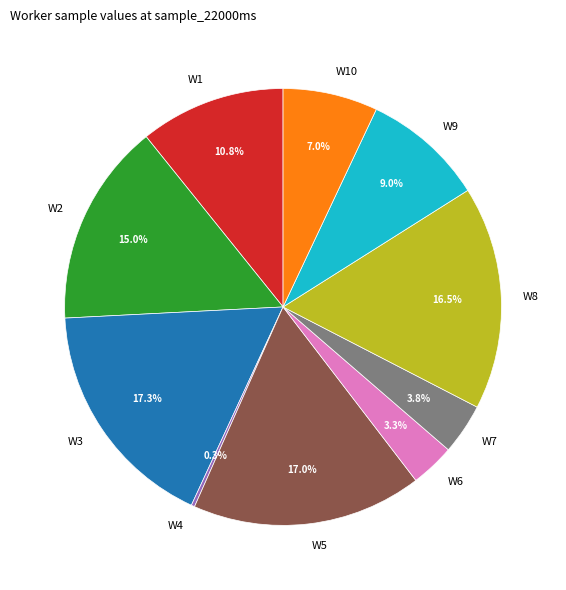

Does any single category account for the majority?

No